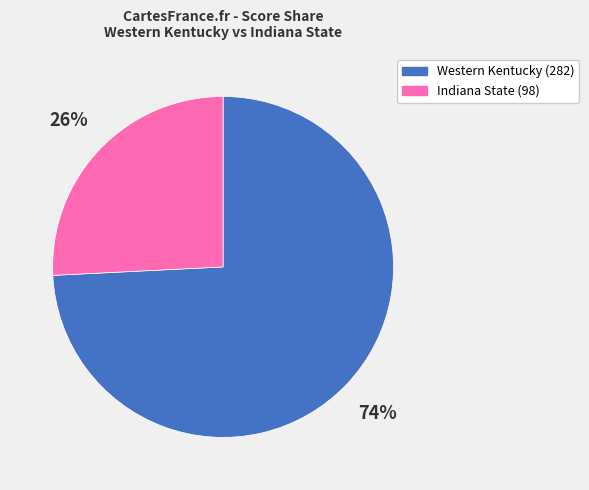

What is the smallest slice in the pie chart?

Indiana State (98)